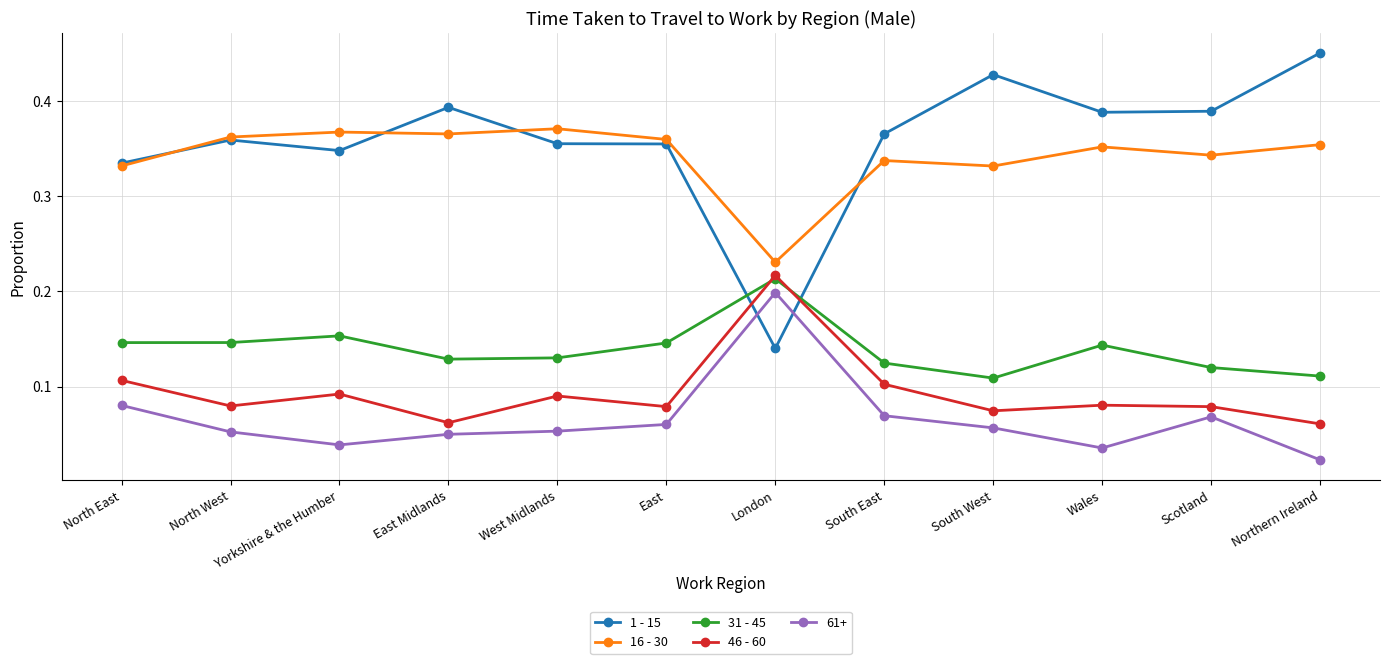

What is the sum of all 1 - 15 values?

4.3